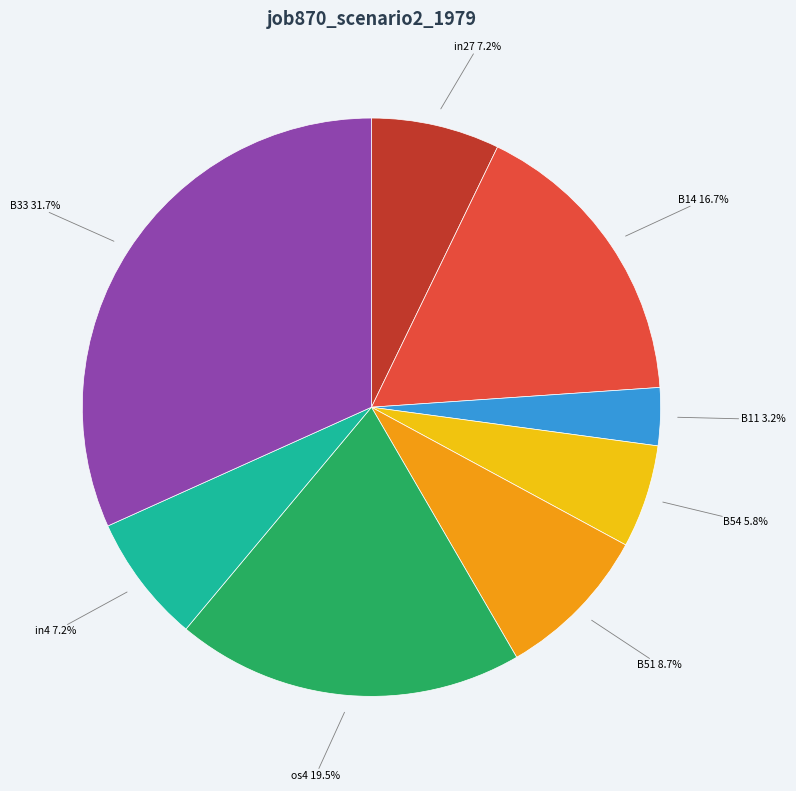

Does any single category account for the majority?

No